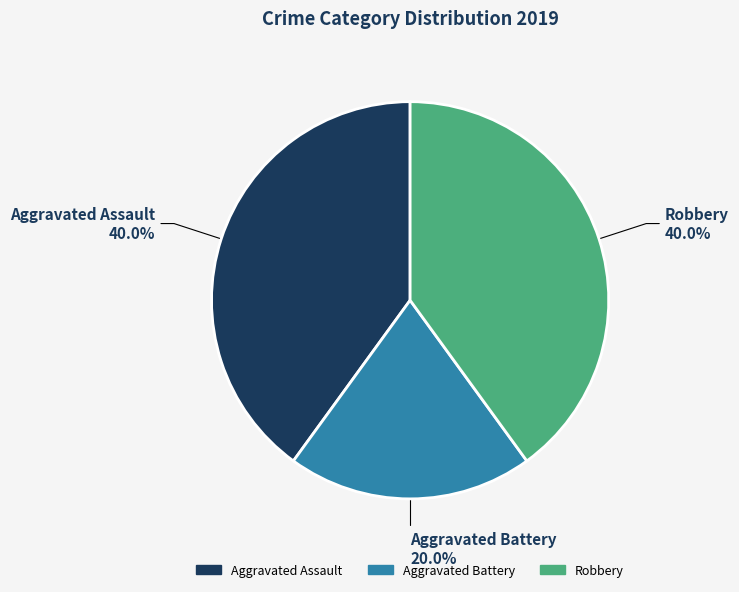

Approximately how many times larger is the value at Aggravated Battery compared to Robbery?

0.5